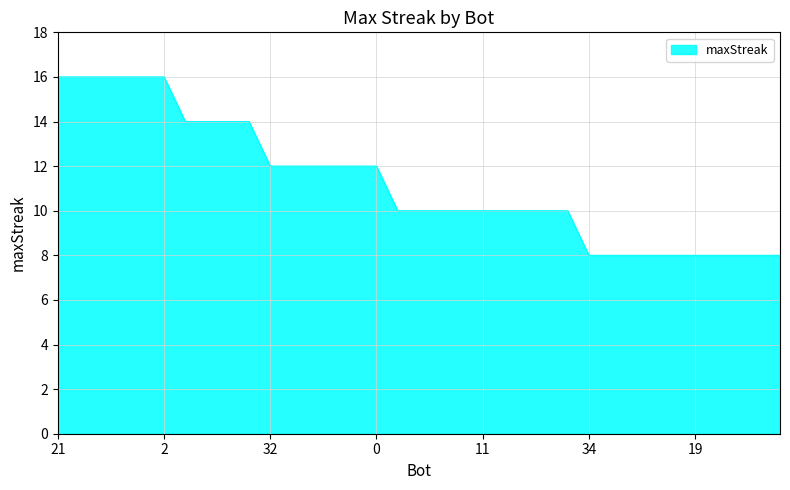

What is the minimum value shown in the chart?

8